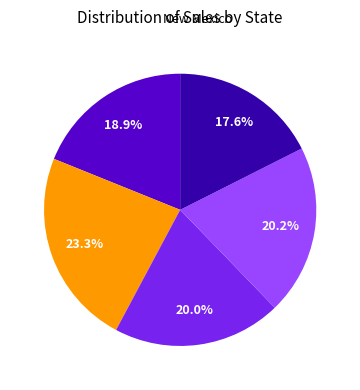

Is there a majority slice in this chart?

No